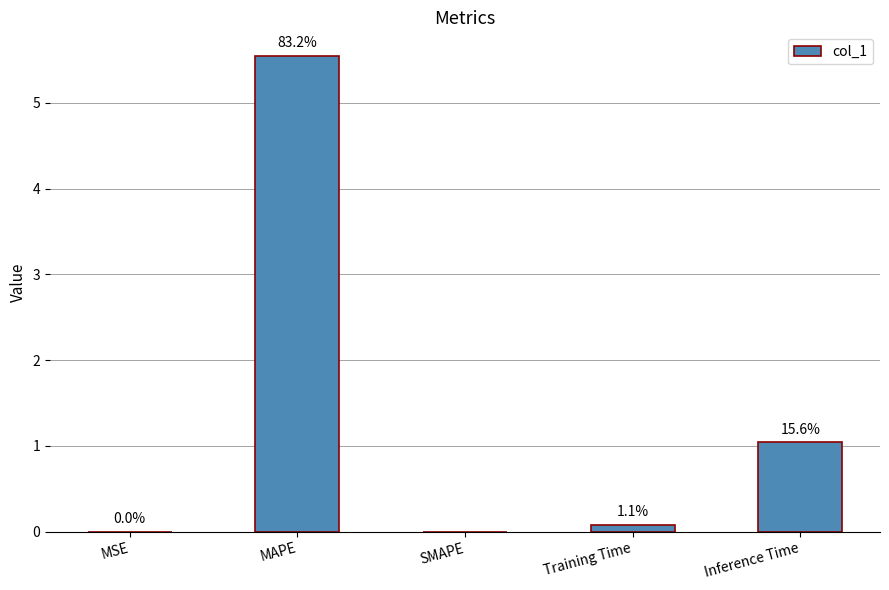

List the labels in order of value, largest first.

MAPE, Inference Time, Training Time, MSE, SMAPE